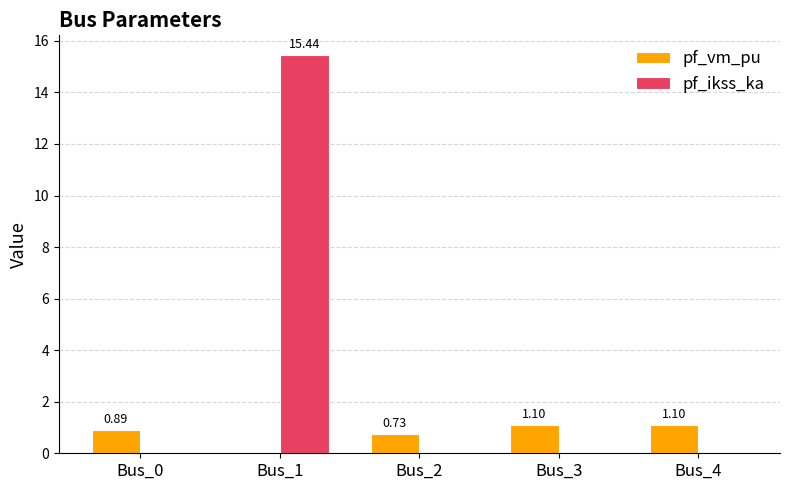

Is the value of pf_ikss_ka at Bus_3 greater than the value of pf_vm_pu at Bus_2?

No